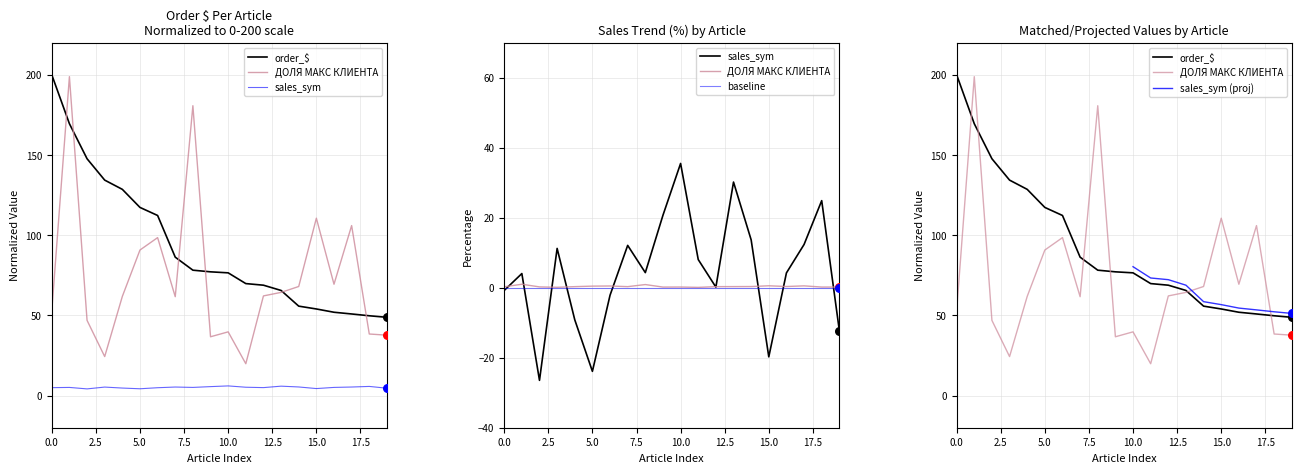

Which series has the largest total across all categories?

order_$